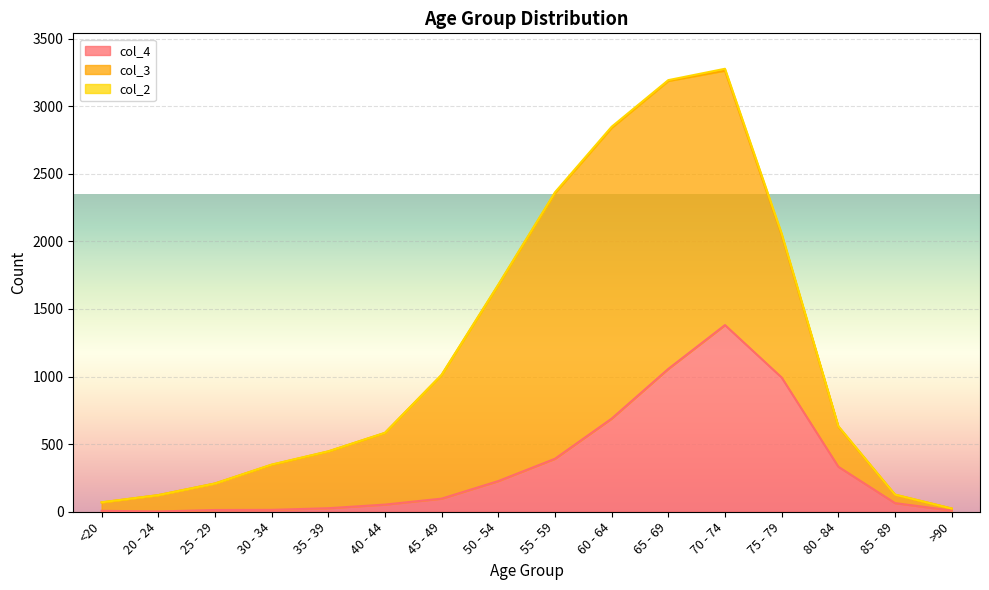

How many series are shown in this chart?

3